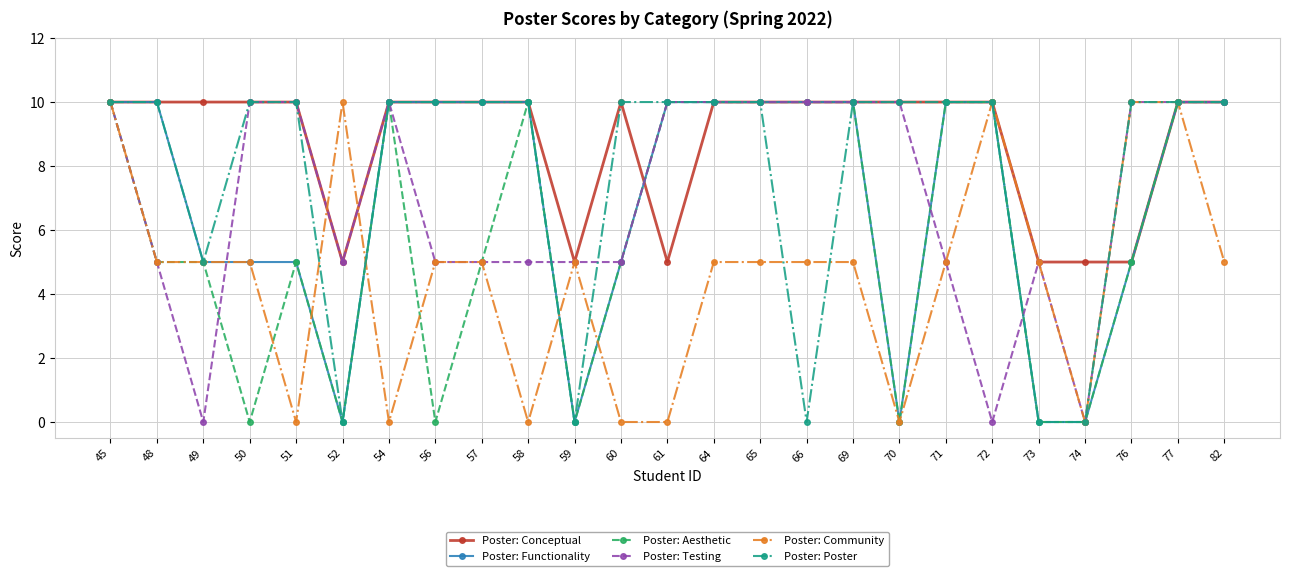

What is the spread (max minus min) of values at 74?

5